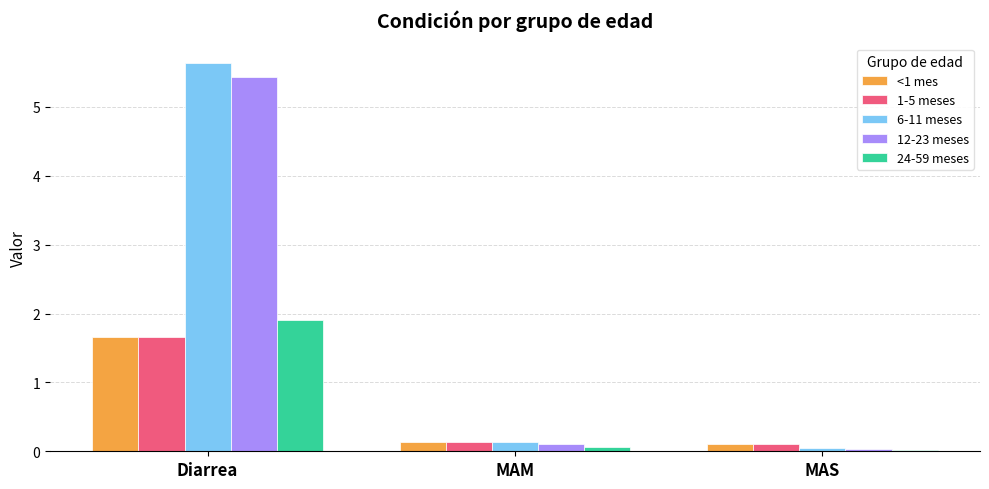

What is the total value across all series at MAS?

0.3